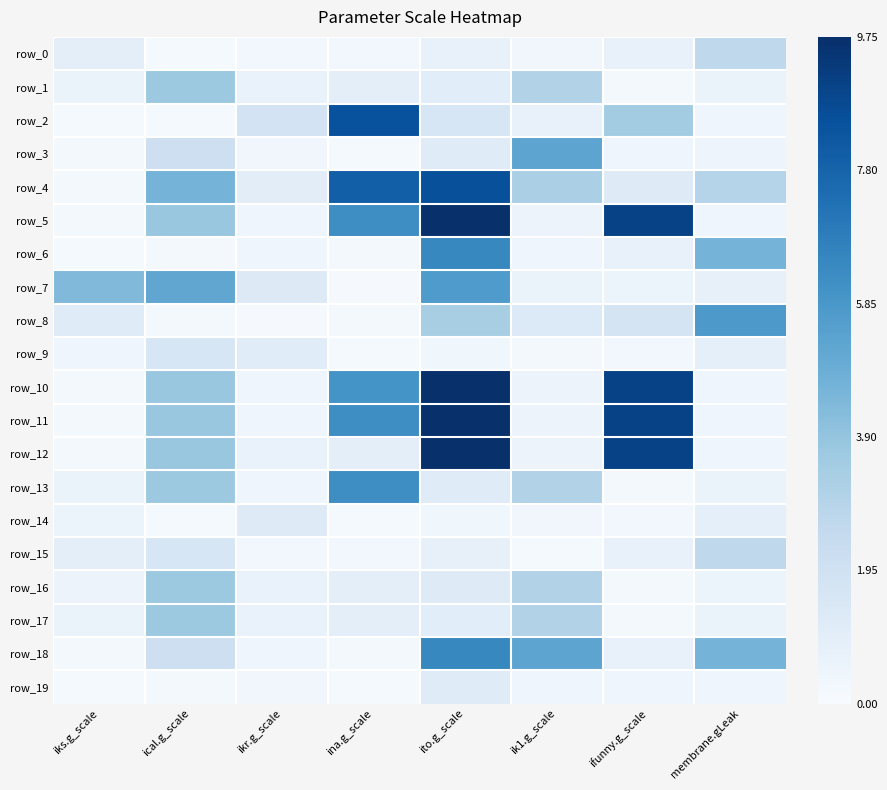

Where is row_7 nearest to the value 2?

ikr.g_scale